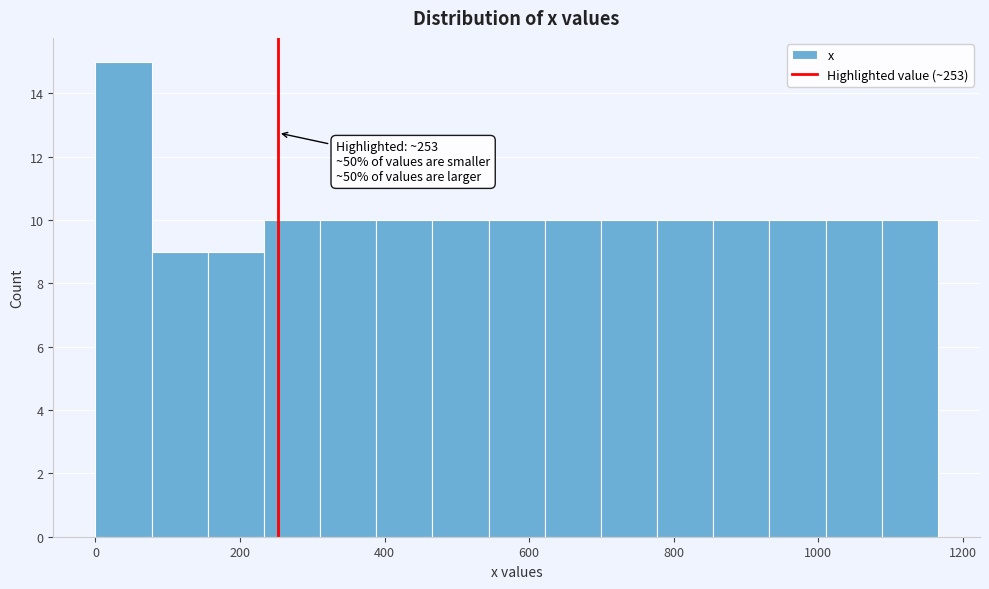

Around what value on the x-axis is the tallest bar? Give the approximate position of its centre, as read against the axis.

40